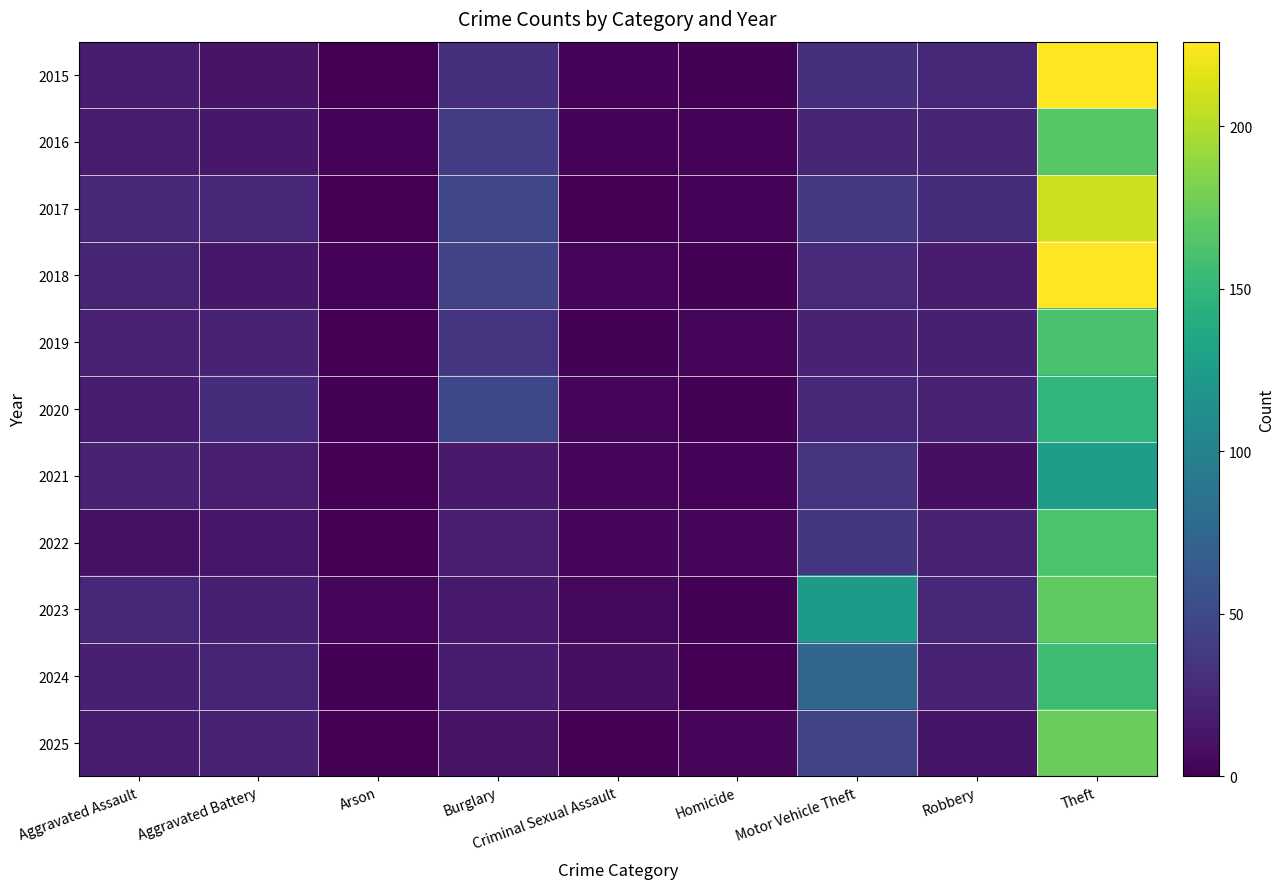

Reading left to right, list all the values displayed in this chart.

2015: Aggravated Assault=17	Aggravated Battery=12	Arson=0	Burglary=31	Criminal Sexual Assault=2	Homicide=1	Motor Vehicle Theft=31	Robbery=25	Theft=226
2016: Aggravated Assault=18	Aggravated Battery=15	Arson=2	Burglary=40	Criminal Sexual Assault=2	Homicide=2	Motor Vehicle Theft=23	Robbery=23	Theft=167
2017: Aggravated Assault=25	Aggravated Battery=25	Arson=0	Burglary=48	Criminal Sexual Assault=0	Homicide=2	Motor Vehicle Theft=38	Robbery=30	Theft=209
2018: Aggravated Assault=23	Aggravated Battery=15	Arson=2	Burglary=46	Criminal Sexual Assault=3	Homicide=1	Motor Vehicle Theft=28	Robbery=17	Theft=226
2019: Aggravated Assault=21	Aggravated Battery=22	Arson=0	Burglary=34	Criminal Sexual Assault=1	Homicide=3	Motor Vehicle Theft=22	Robbery=20	Theft=161
2020: Aggravated Assault=17	Aggravated Battery=29	Arson=1	Burglary=49	Criminal Sexual Assault=3	Homicide=1	Motor Vehicle Theft=26	Robbery=22	Theft=149
2021: Aggravated Assault=22	Aggravated Battery=19	Arson=0	Burglary=16	Criminal Sexual Assault=3	Homicide=2	Motor Vehicle Theft=34	Robbery=9	Theft=126
2022: Aggravated Assault=10	Aggravated Battery=14	Arson=0	Burglary=19	Criminal Sexual Assault=3	Homicide=4	Motor Vehicle Theft=36	Robbery=21	Theft=162
2023: Aggravated Assault=26	Aggravated Battery=20	Arson=3	Burglary=16	Criminal Sexual Assault=5	Homicide=1	Motor Vehicle Theft=123	Robbery=25	Theft=171
2024: Aggravated Assault=20	Aggravated Battery=23	Arson=1	Burglary=17	Criminal Sexual Assault=9	Homicide=0	Motor Vehicle Theft=75	Robbery=22	Theft=155
2025: Aggravated Assault=18	Aggravated Battery=22	Arson=0	Burglary=12	Criminal Sexual Assault=0	Homicide=3	Motor Vehicle Theft=46	Robbery=13	Theft=174